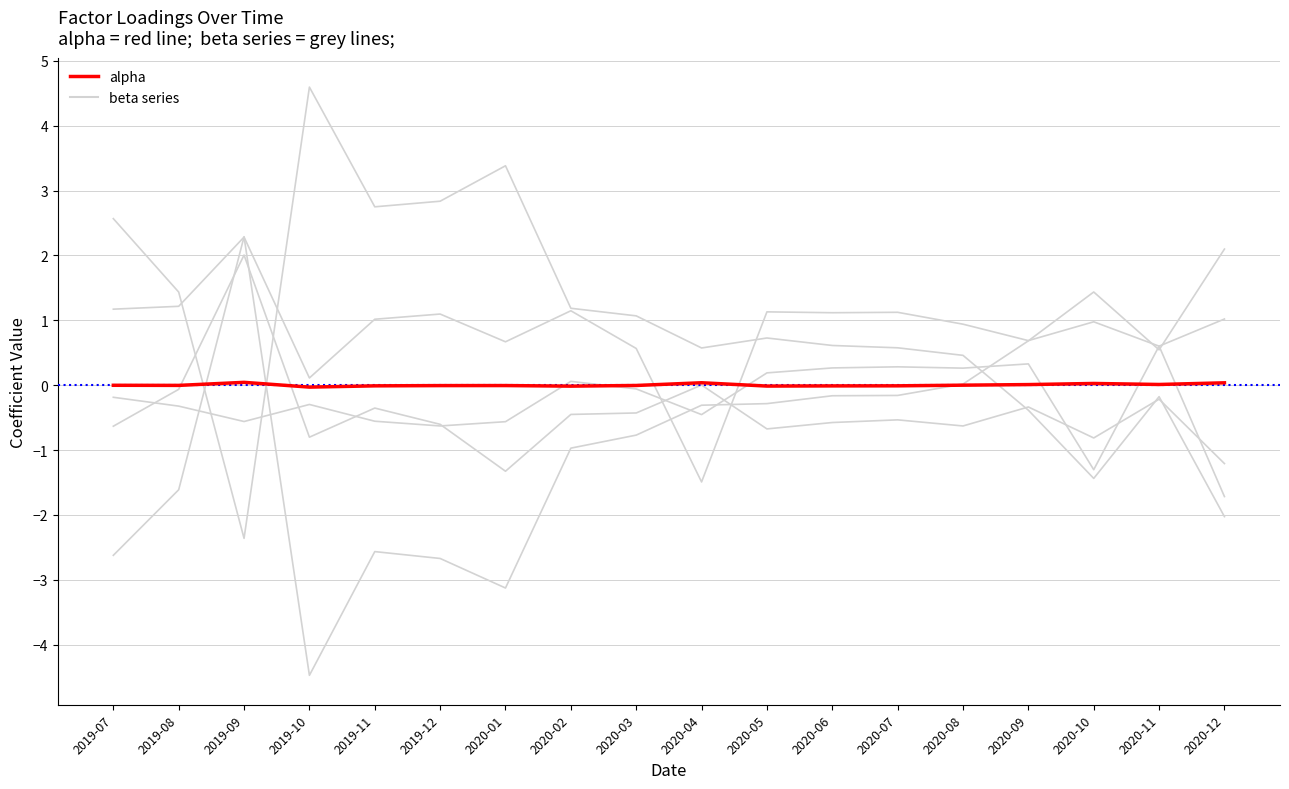

Does the chart have visible grid lines?

Yes